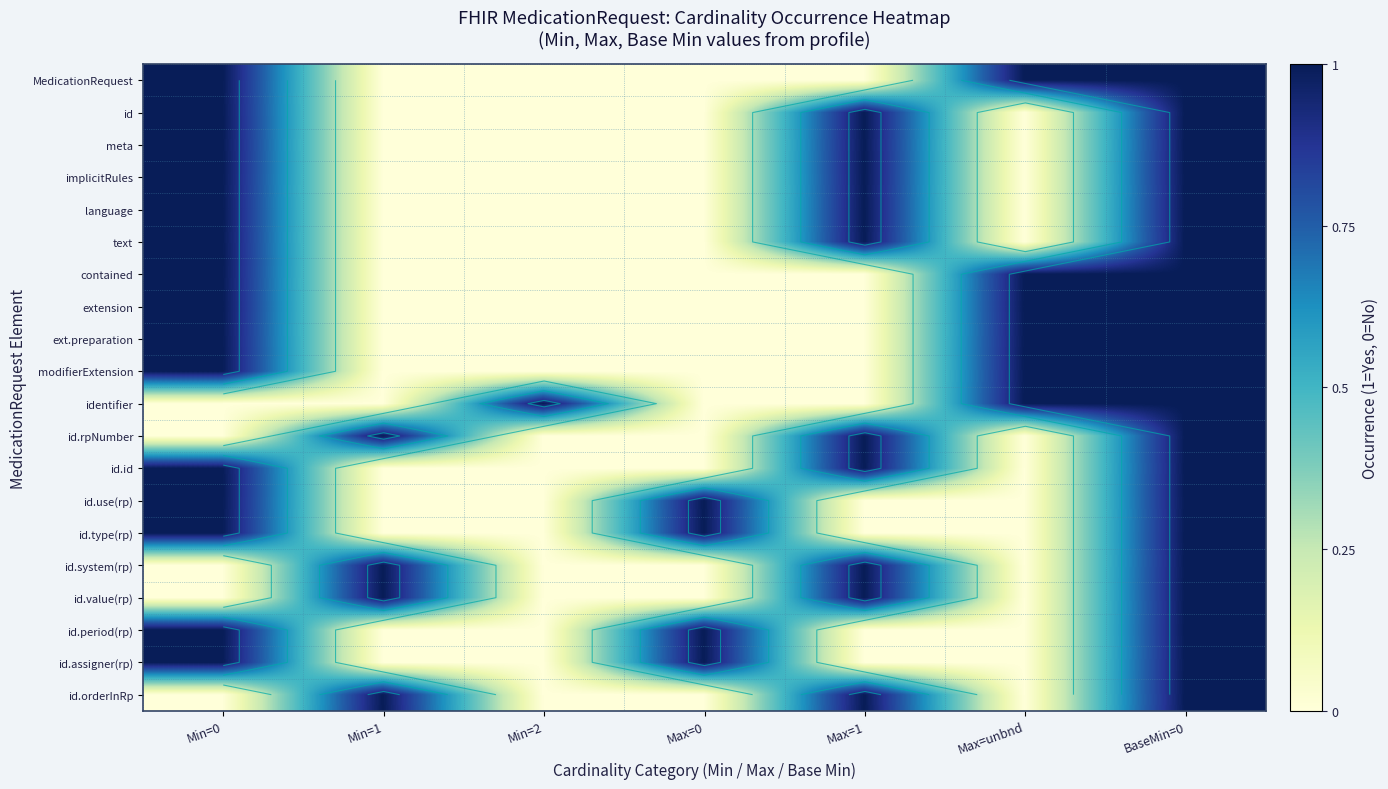

At how many categories does at least one series exceed 0?

7